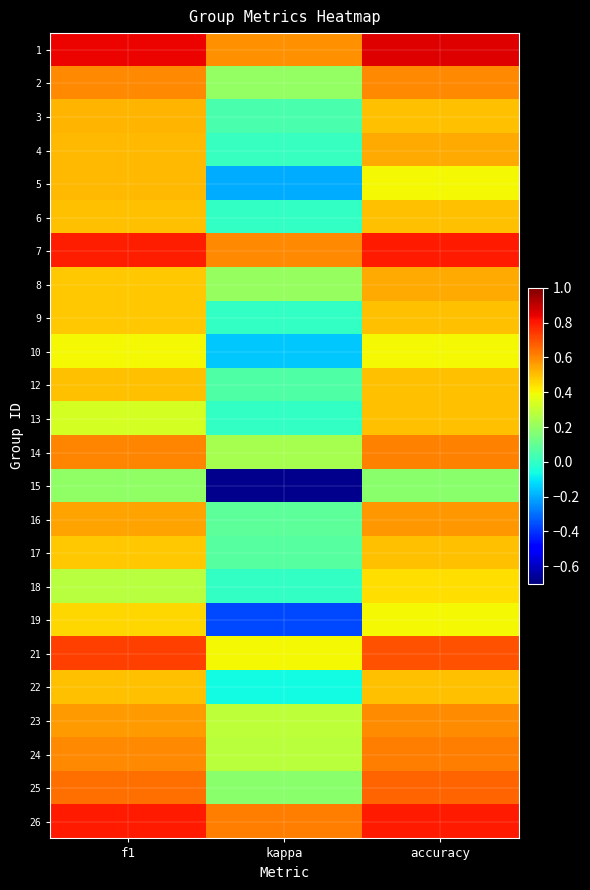

Reading left to right, extract all data points from this chart.

1: f1=0.8	kappa=0.6	accuracy=0.9
2: f1=0.6	kappa=0.2	accuracy=0.6
3: f1=0.5	kappa=0.0	accuracy=0.5
4: f1=0.5	kappa=0.0	accuracy=0.5
5: f1=0.5	kappa=-0.2	accuracy=0.4
6: f1=0.5	kappa=0.0	accuracy=0.5
7: f1=0.8	kappa=0.6	accuracy=0.8
8: f1=0.5	kappa=0.2	accuracy=0.5
9: f1=0.5	kappa=0.0	accuracy=0.5
10: f1=0.4	kappa=-0.2	accuracy=0.4
12: f1=0.5	kappa=0.1	accuracy=0.5
13: f1=0.3	kappa=0.0	accuracy=0.5
14: f1=0.6	kappa=0.2	accuracy=0.6
15: f1=0.2	kappa=-0.7	accuracy=0.2
16: f1=0.6	kappa=0.1	accuracy=0.6
17: f1=0.5	kappa=0.1	accuracy=0.5
18: f1=0.3	kappa=0.0	accuracy=0.4
19: f1=0.5	kappa=-0.4	accuracy=0.4
21: f1=0.7	kappa=0.4	accuracy=0.7
22: f1=0.5	kappa=-0.1	accuracy=0.5
23: f1=0.6	kappa=0.3	accuracy=0.6
24: f1=0.6	kappa=0.3	accuracy=0.6
25: f1=0.6	kappa=0.2	accuracy=0.7
26: f1=0.8	kappa=0.6	accuracy=0.8